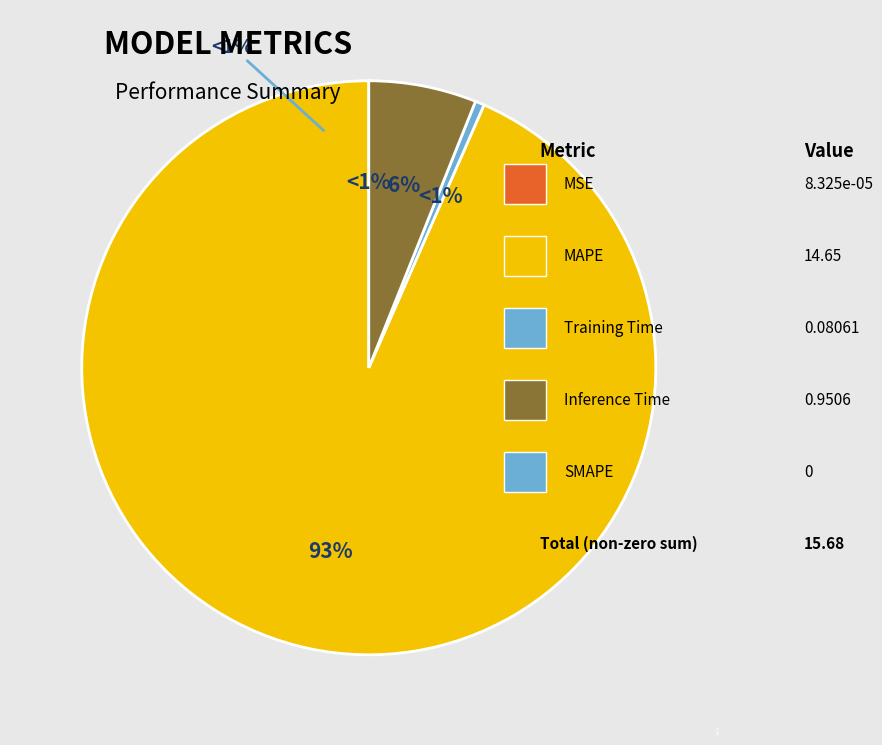

Which category accounts for the majority?

MAPE